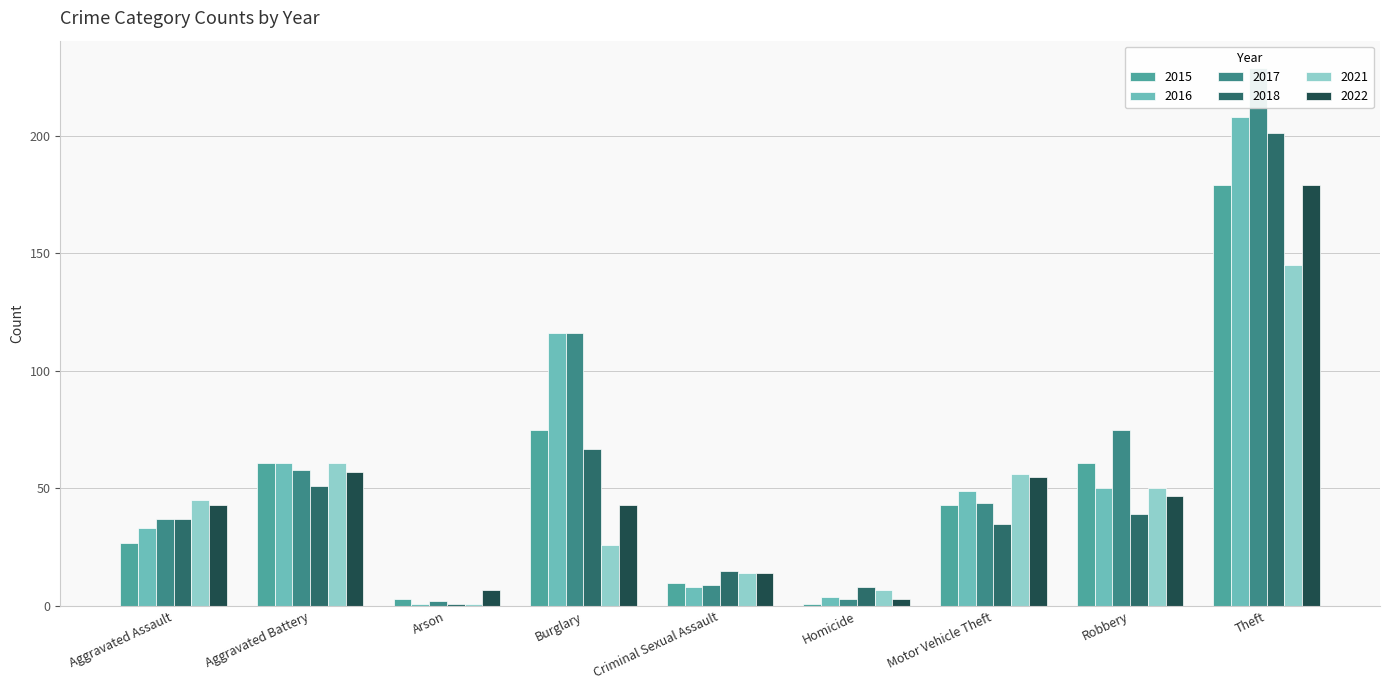

How many bars are there in total?

54